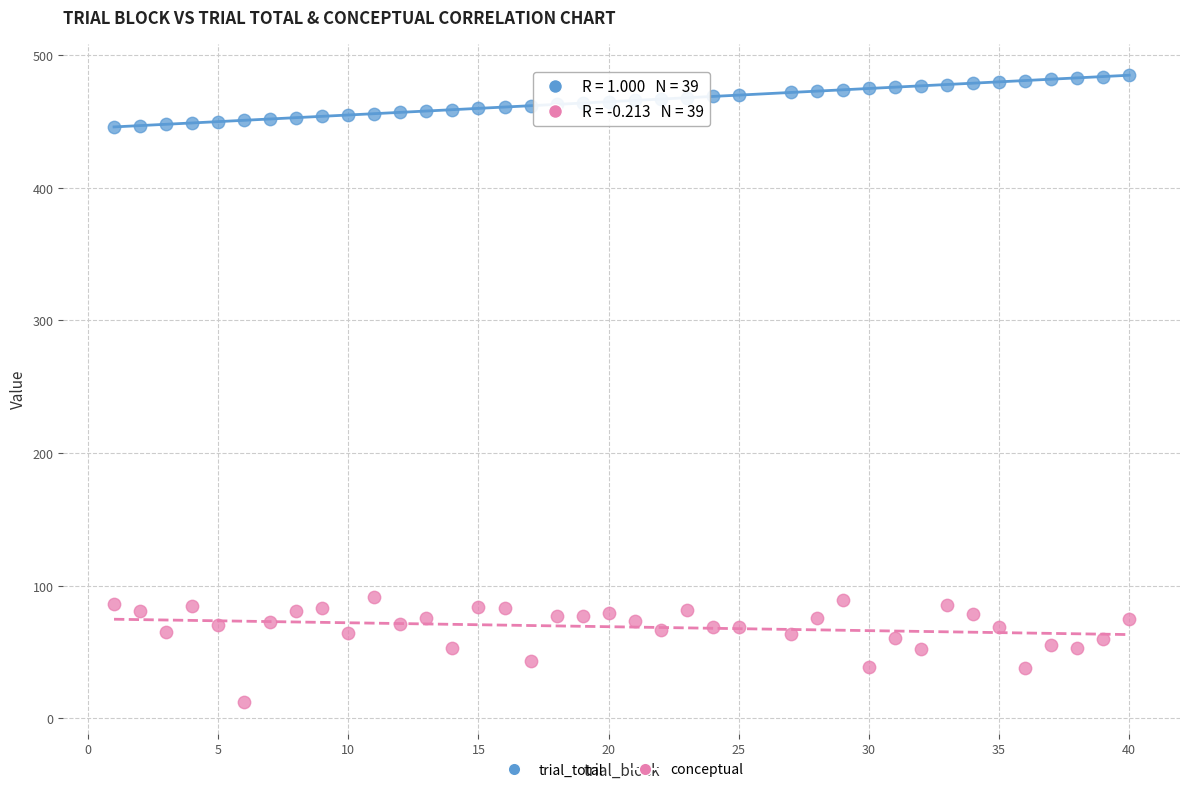

Across all data points, what is the range of Y values (max minus min)?

473.1